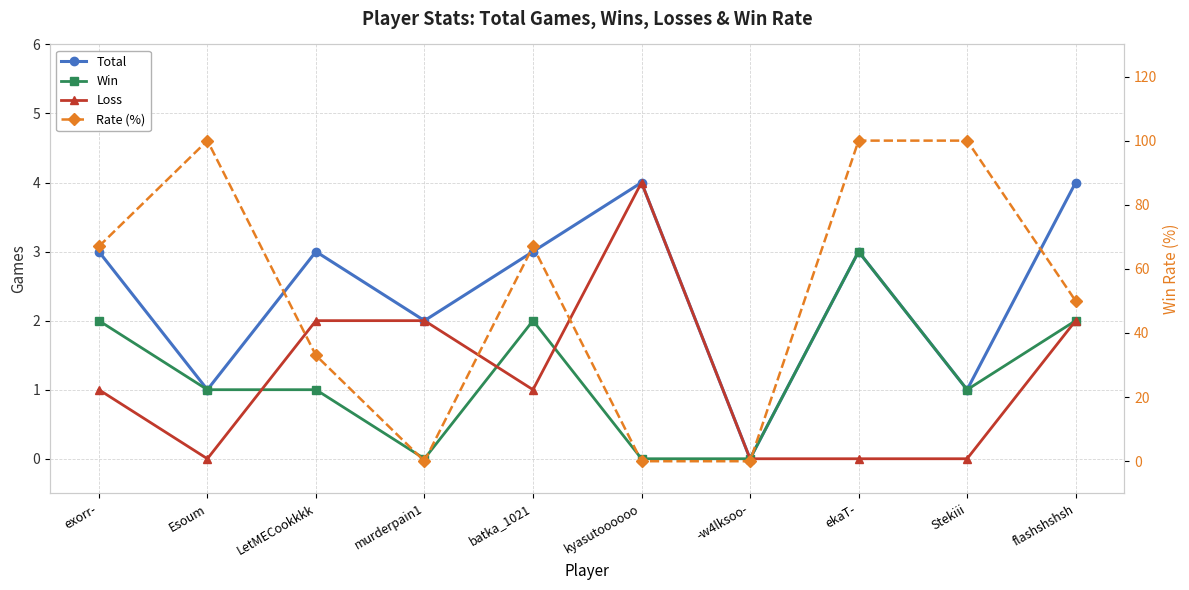

What is the value of the Loss point at the 3rd from the left?

2